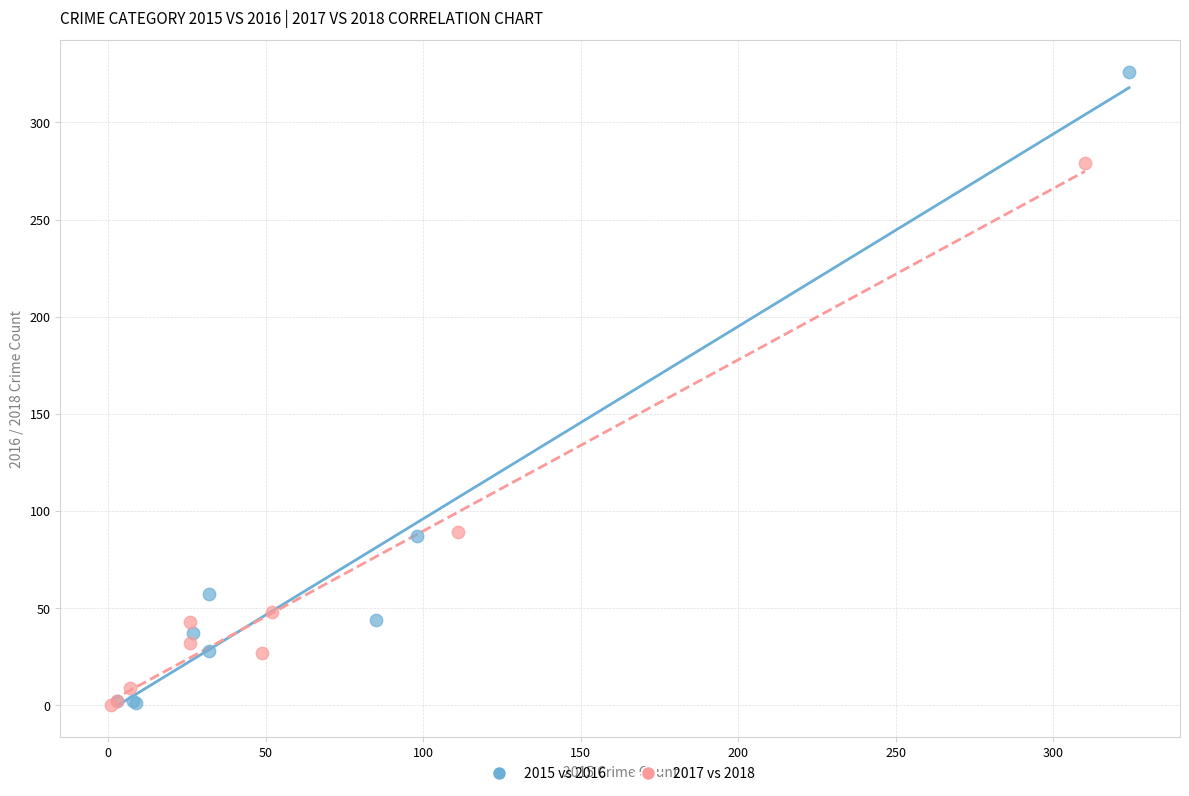

Which series has the widest spread of Y values?

2015 vs 2016